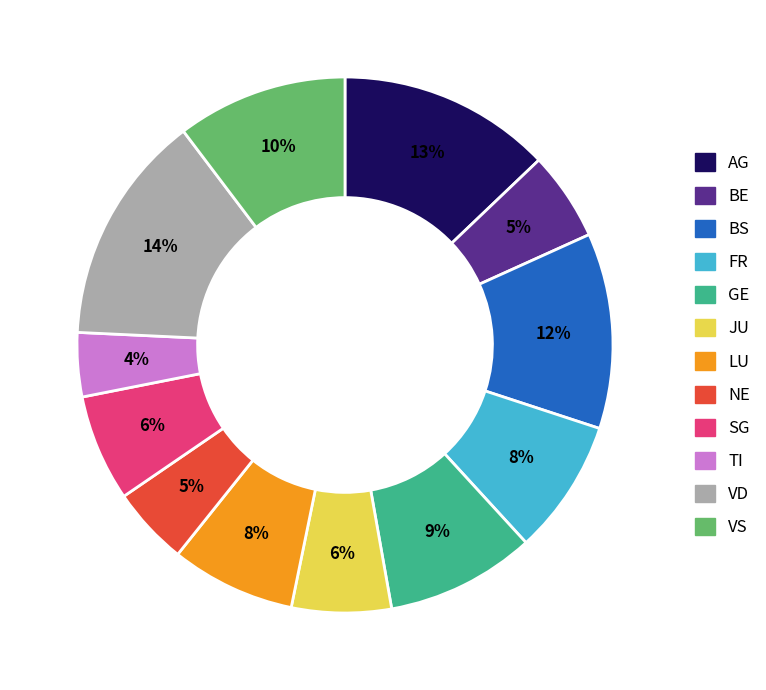

Count the number of slices in the pie.

12